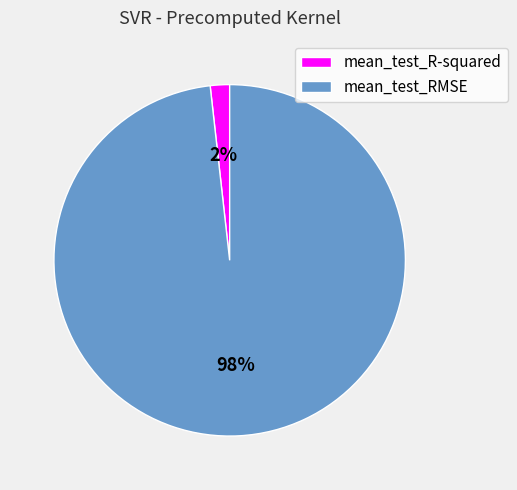

What is the smallest slice in the pie chart?

mean_test_R-squared